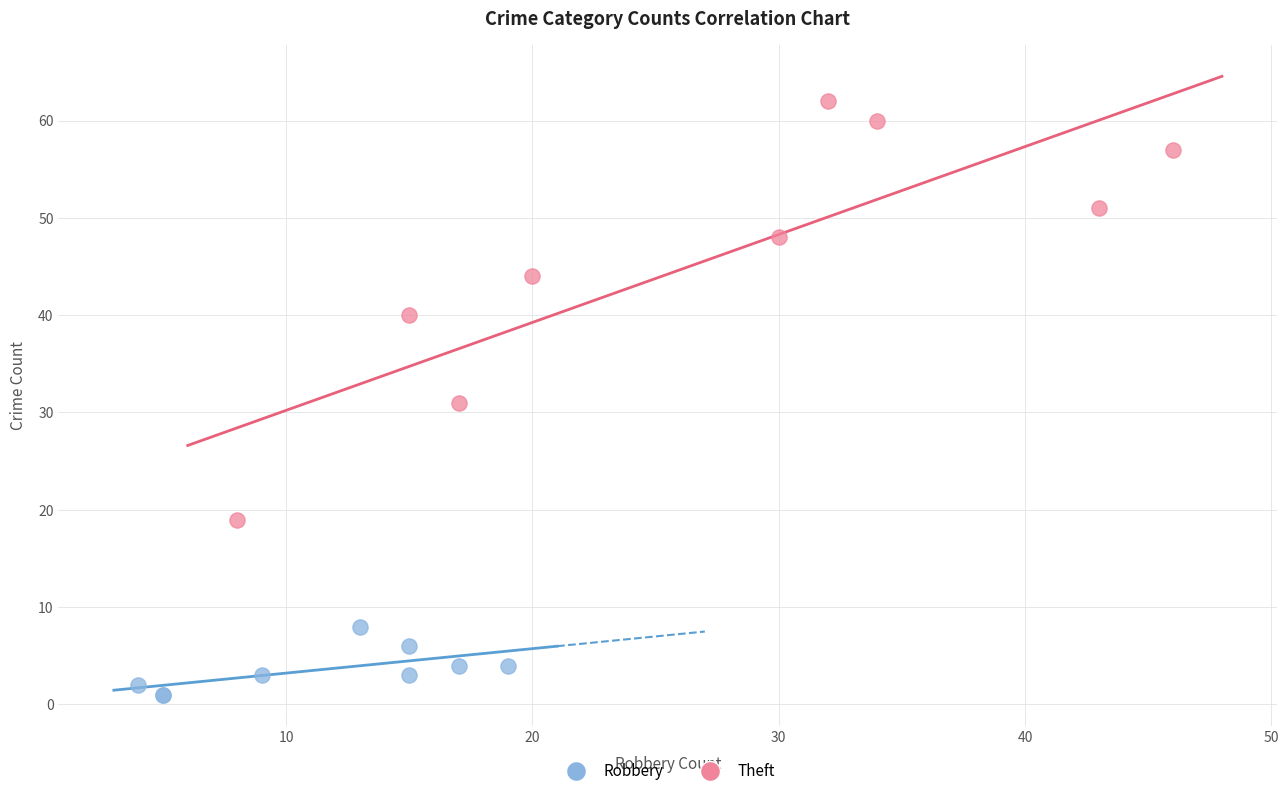

Which series contains the highest Y value?

Theft